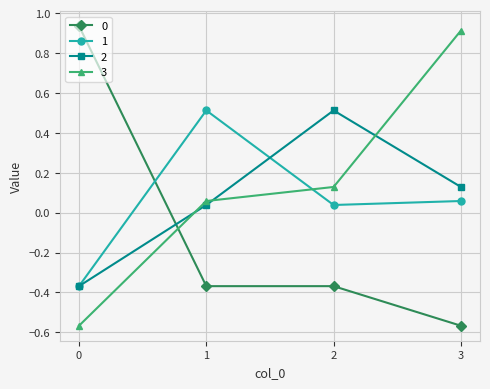

What value does the 1 series have at 1?

0.5